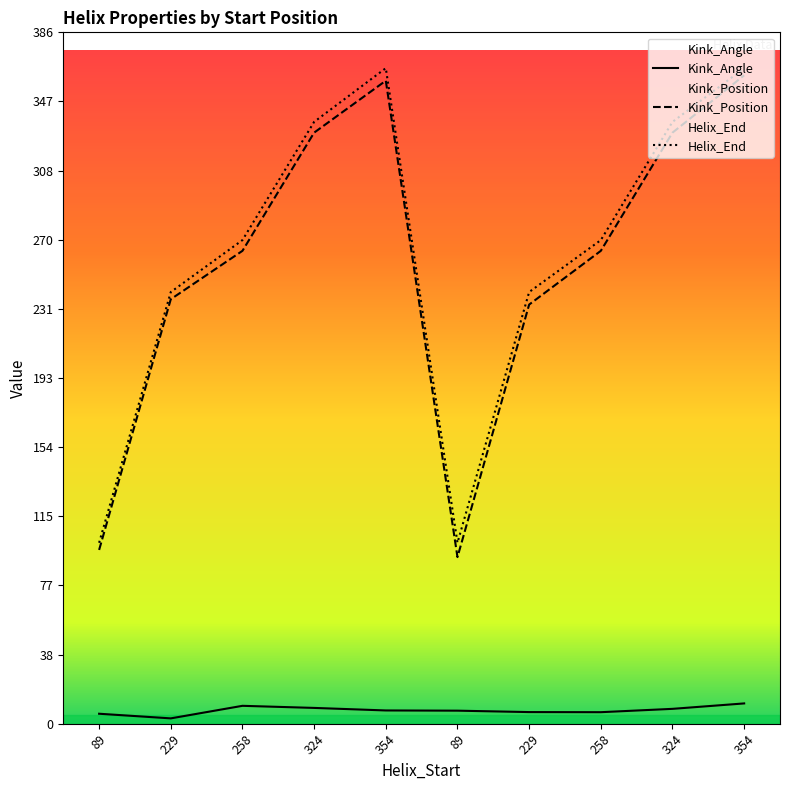

Where is Kink_Position nearest to the value 227?

229